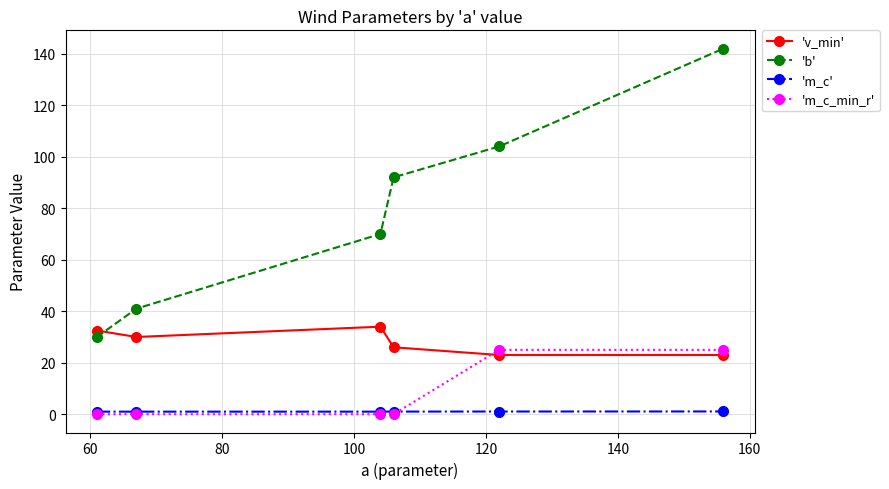

Which series has the largest total across all categories?

'b'